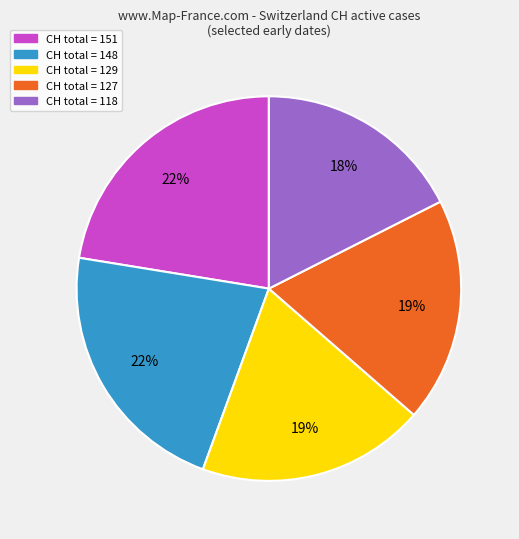

Is there any slice that represents more than half of the pie?

No